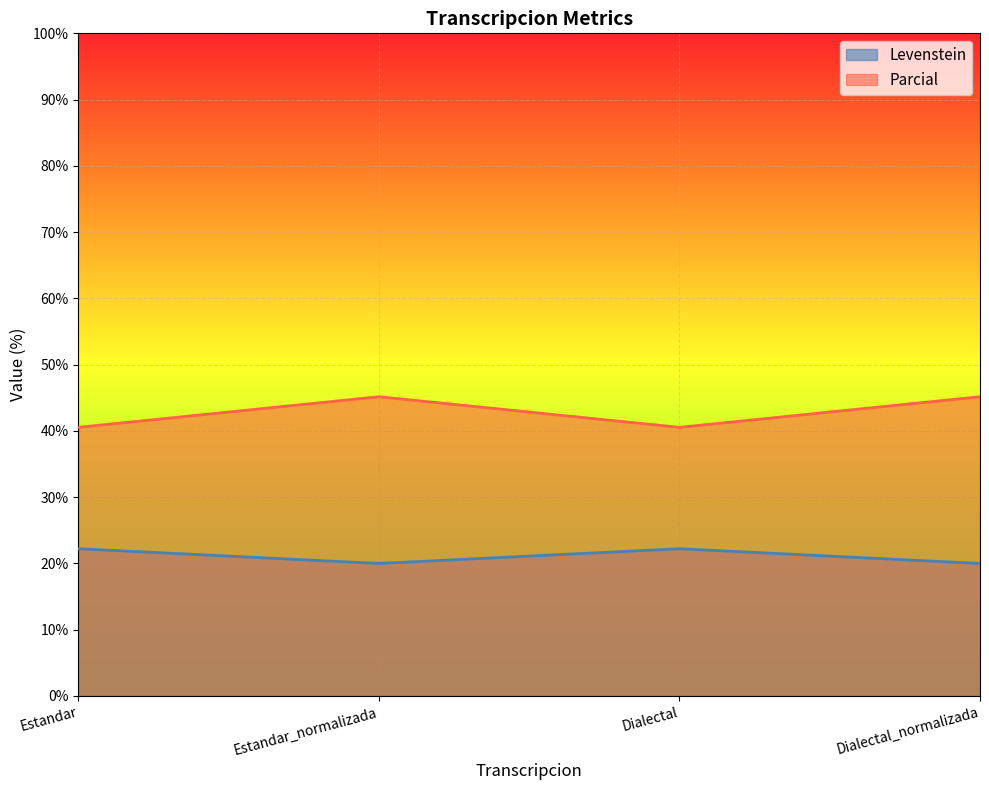

What are all the series names shown in the legend?

Levenstein, Parcial